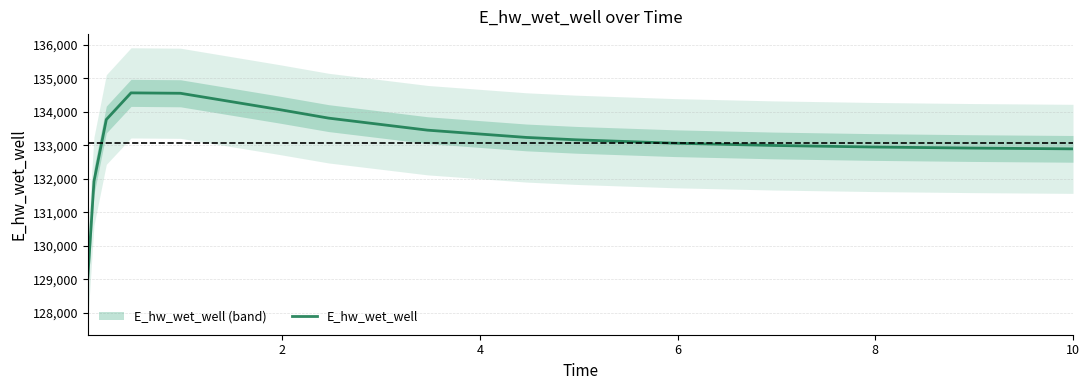

Is this an area chart (filled region under the line)?

No